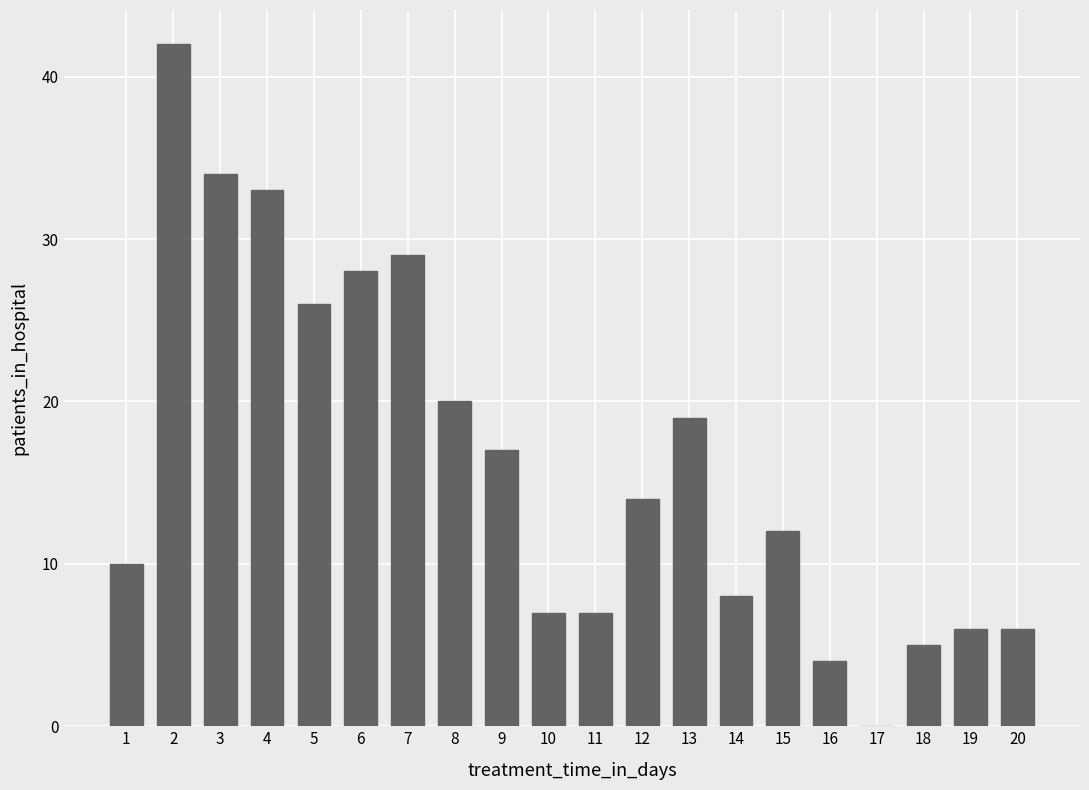

Reading left to right, list all the values displayed in this chart.

10	42	34	33	26	28	29	20	17	7	7	14	19	8	12	4	0	5	6	6